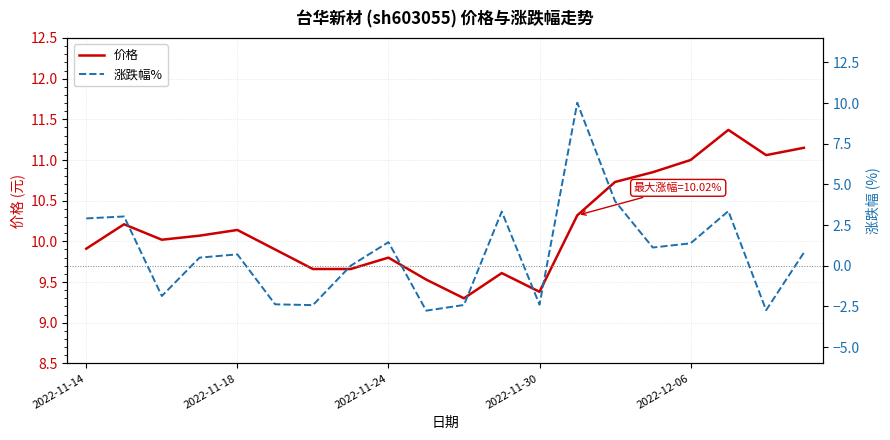

What is the lowest value of the 价格 series?

9.3